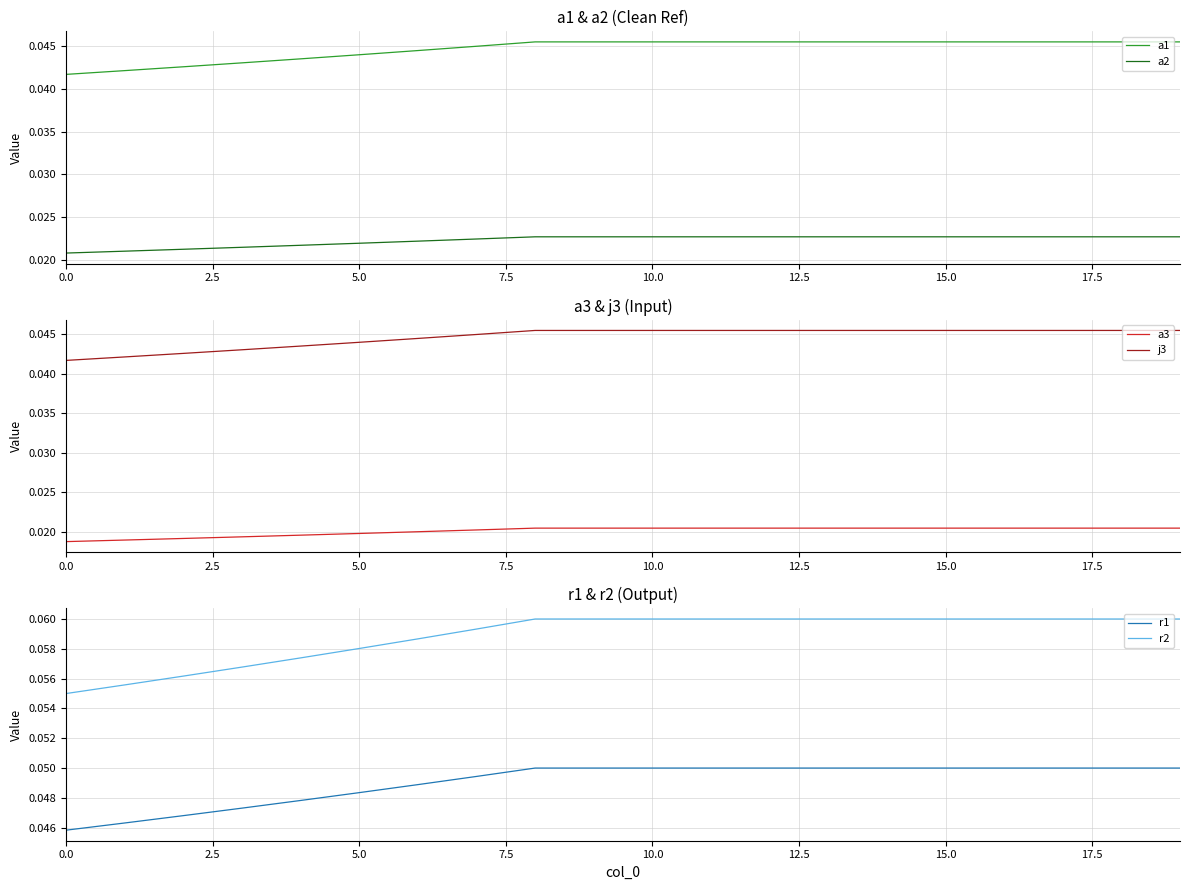

Is it true that a2 equals 0.0 at 9?

True